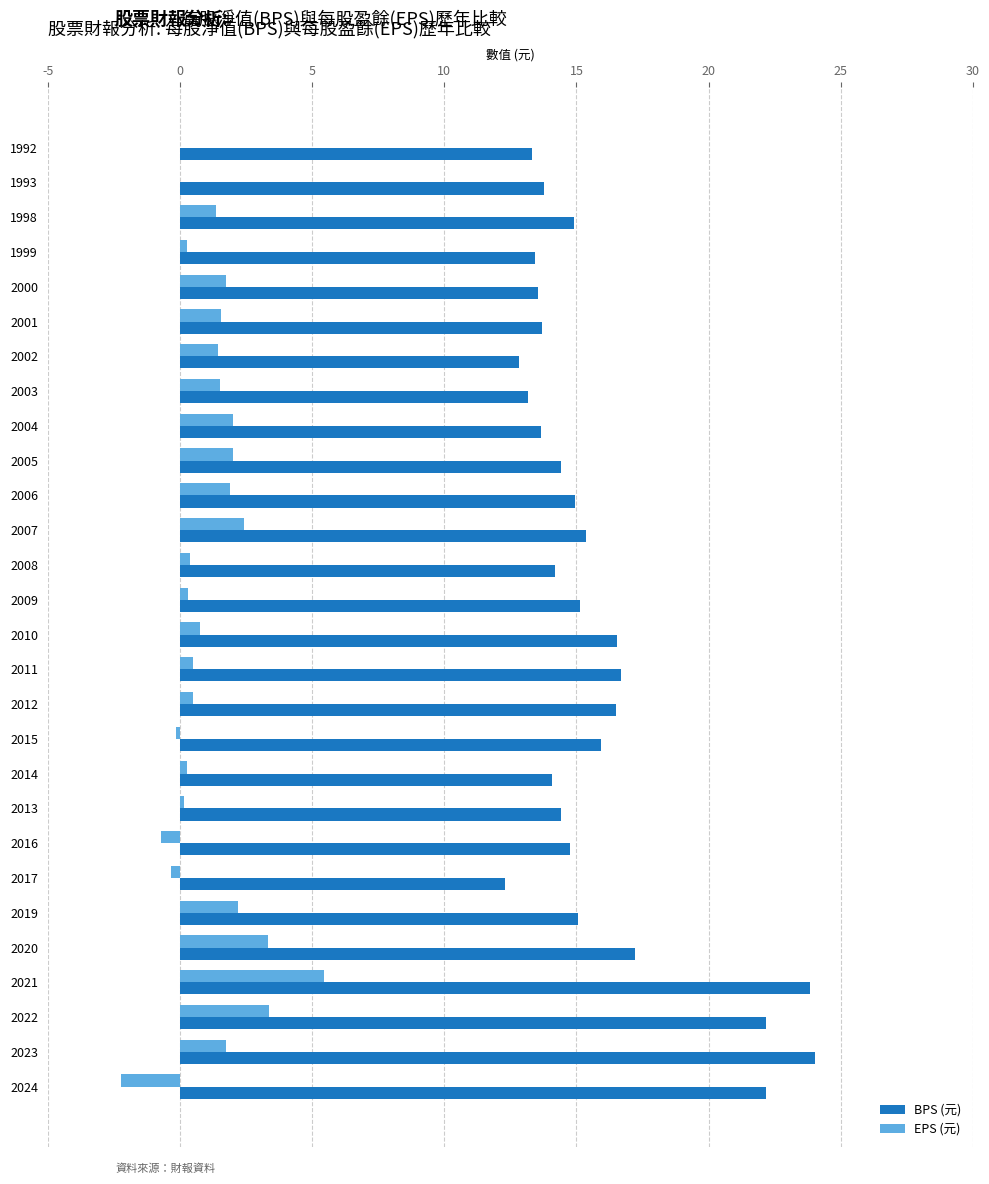

Which series has the largest total across all categories?

BPS (元)